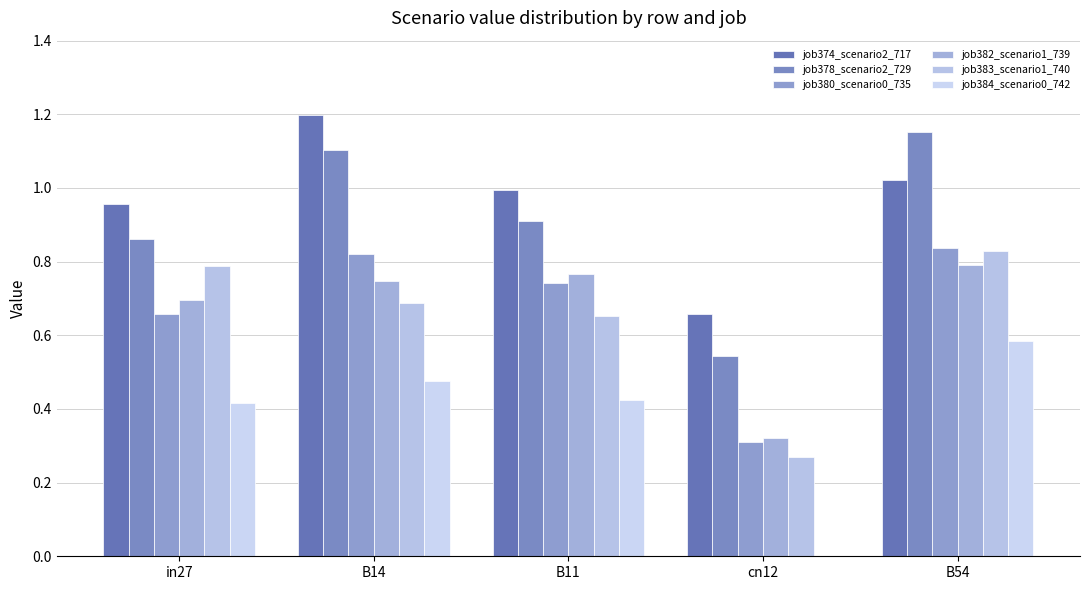

Reading left to right, extract all data points from this chart.

job374_scenario2_717: in27=1.0	B14=1.2	B11=1.0	cn12=0.7	B54=1.0
job378_scenario2_729: in27=0.9	B14=1.1	B11=0.9	cn12=0.5	B54=1.2
job380_scenario0_735: in27=0.7	B14=0.8	B11=0.7	cn12=0.3	B54=0.8
job382_scenario1_739: in27=0.7	B14=0.7	B11=0.8	cn12=0.3	B54=0.8
job383_scenario1_740: in27=0.8	B14=0.7	B11=0.7	cn12=0.3	B54=0.8
job384_scenario0_742: in27=0.4	B14=0.5	B11=0.4	cn12=0.0	B54=0.6